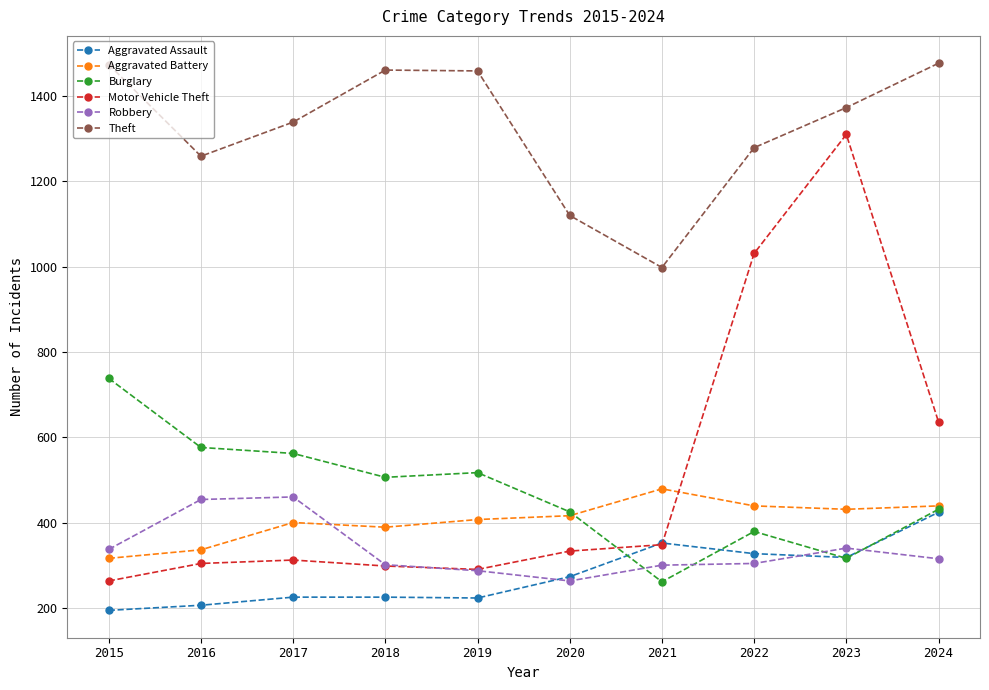

Where do Aggravated Assault and Burglary first cross each other?

2020 and 2021